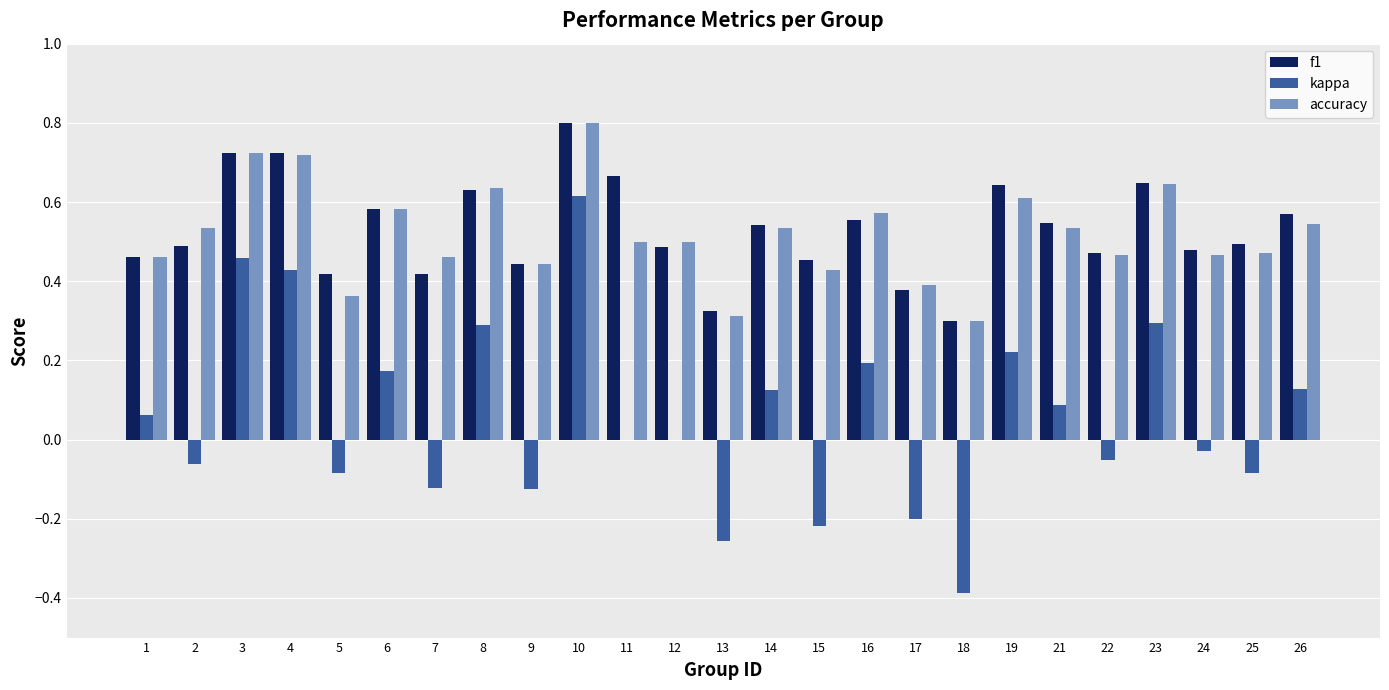

Which series changed the most between 1 and 3?

kappa